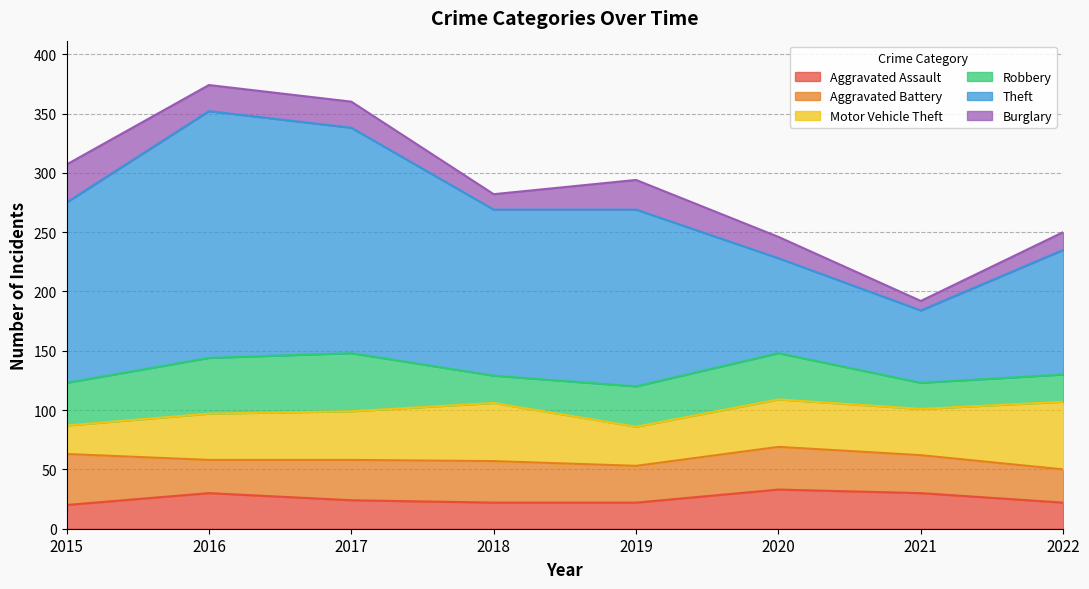

What is the maximum value for Theft?

208